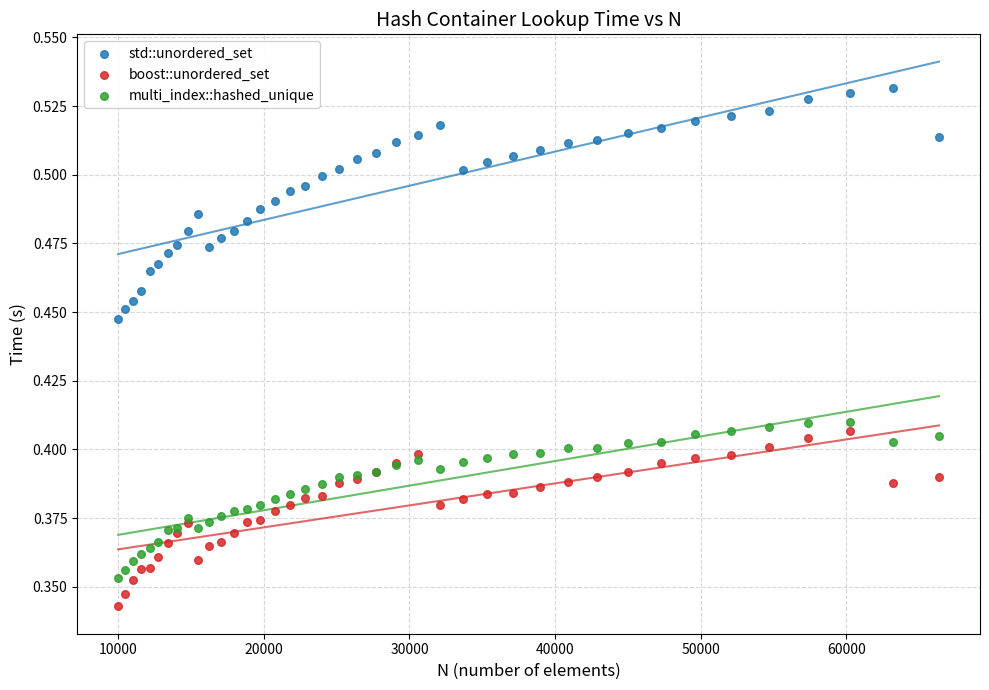

Which series has the widest spread of Y values?

std::unordered_set